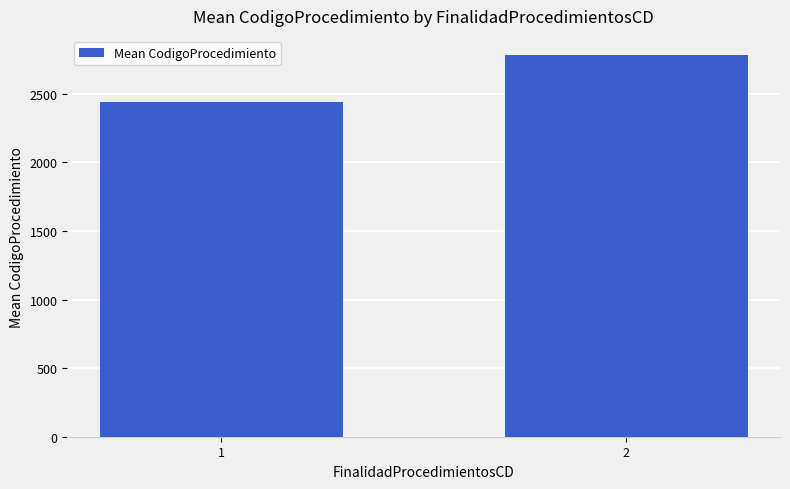

What is the change in value from 1 to 2?

+344.7